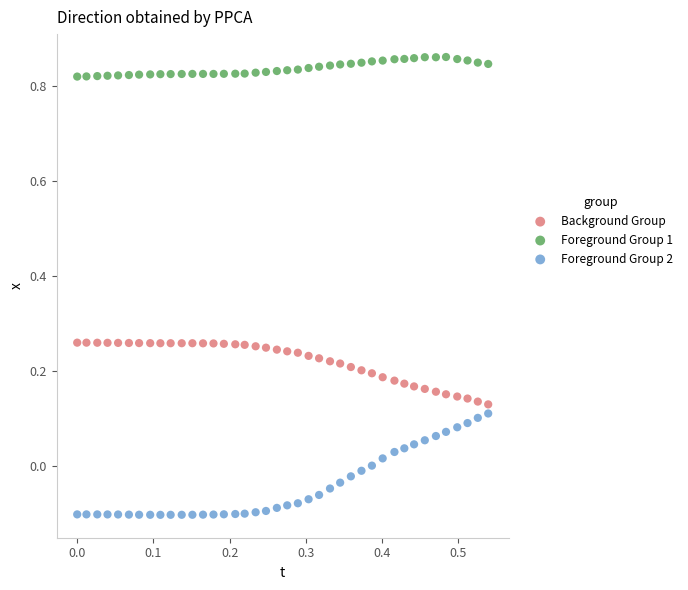

Across all data points, what is the range of Y values (max minus min)?

1.0